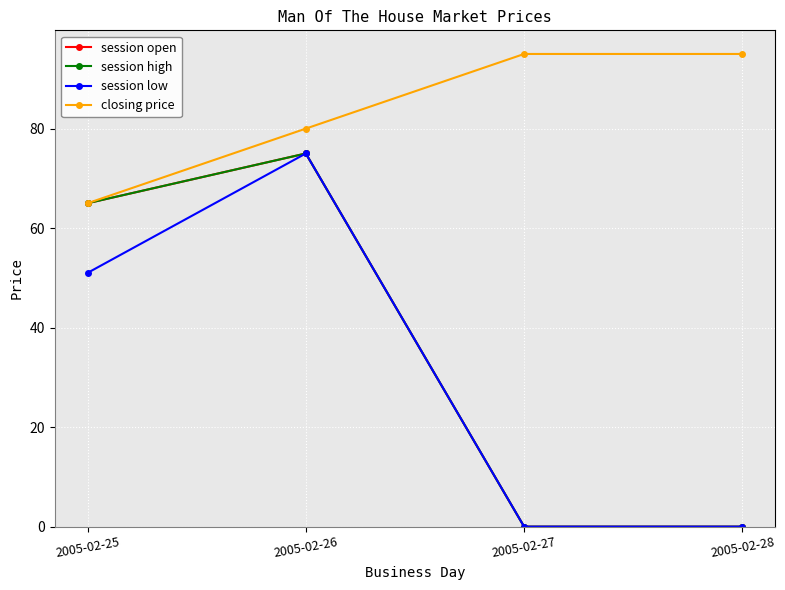

Is this an area chart (filled region under the line)?

No